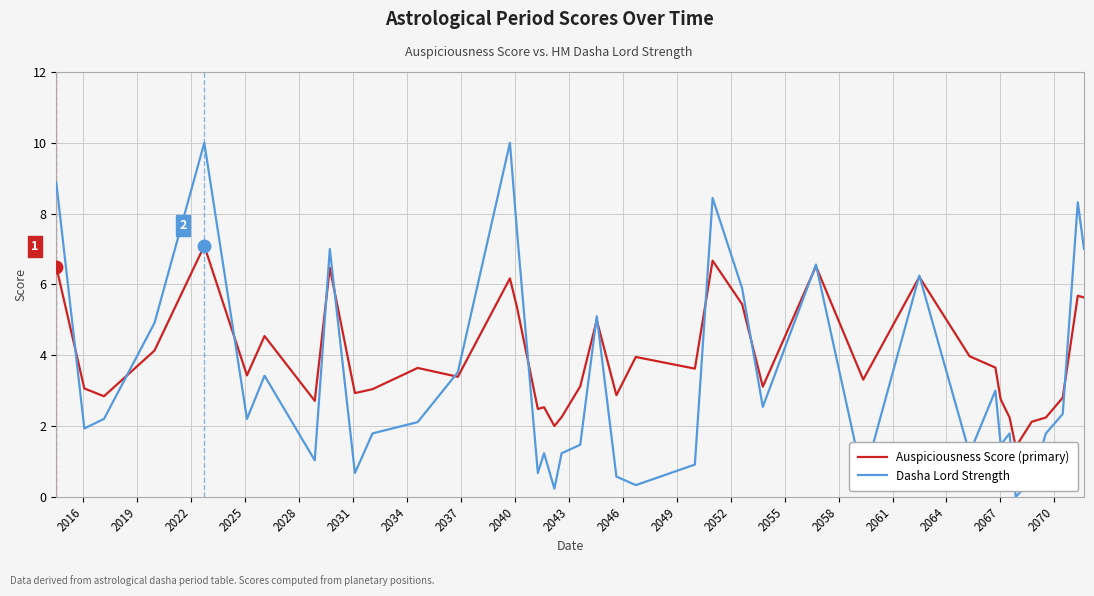

What is the value of the Dasha Lord Strength point at the 11th from the left?

1.8